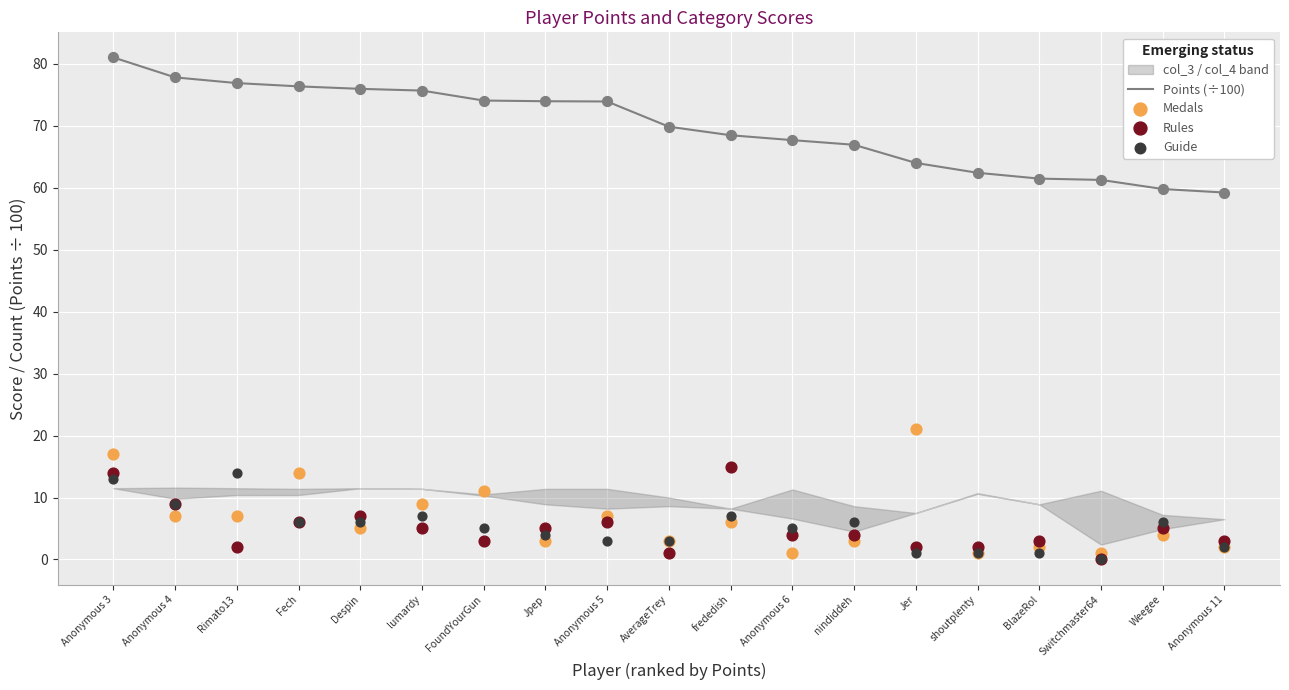

Is the value of Rules at Switchmaster64 greater than the value of Guide at Anonymous 11?

No